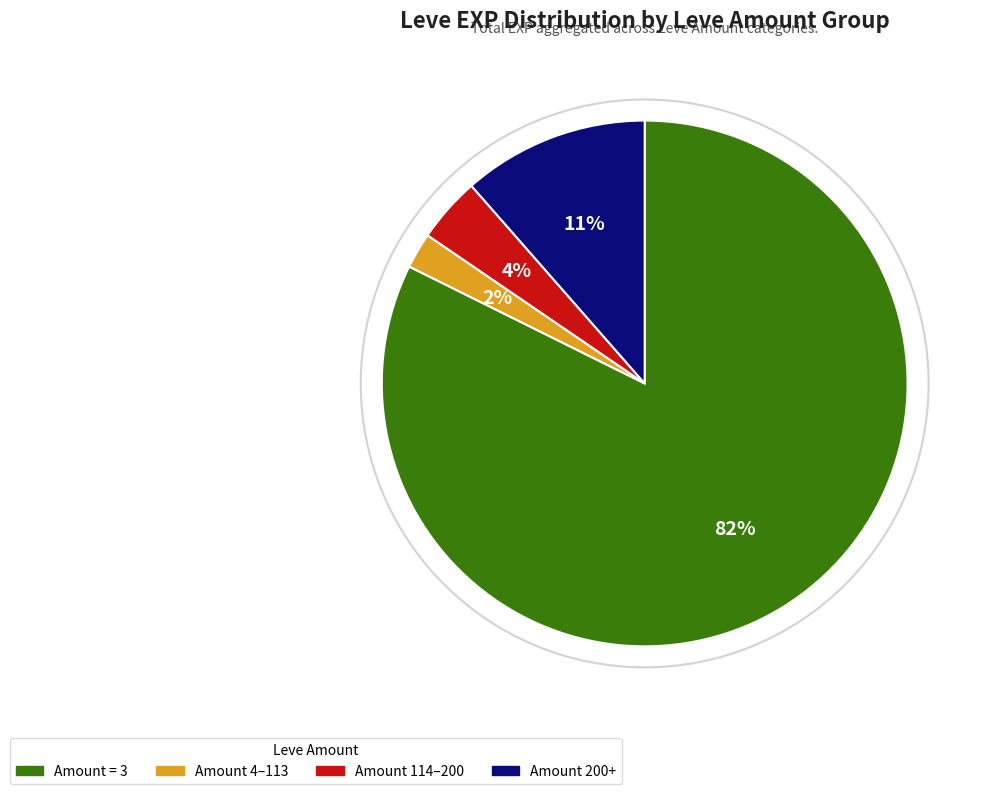

Is there any slice that represents more than half of the pie?

Yes